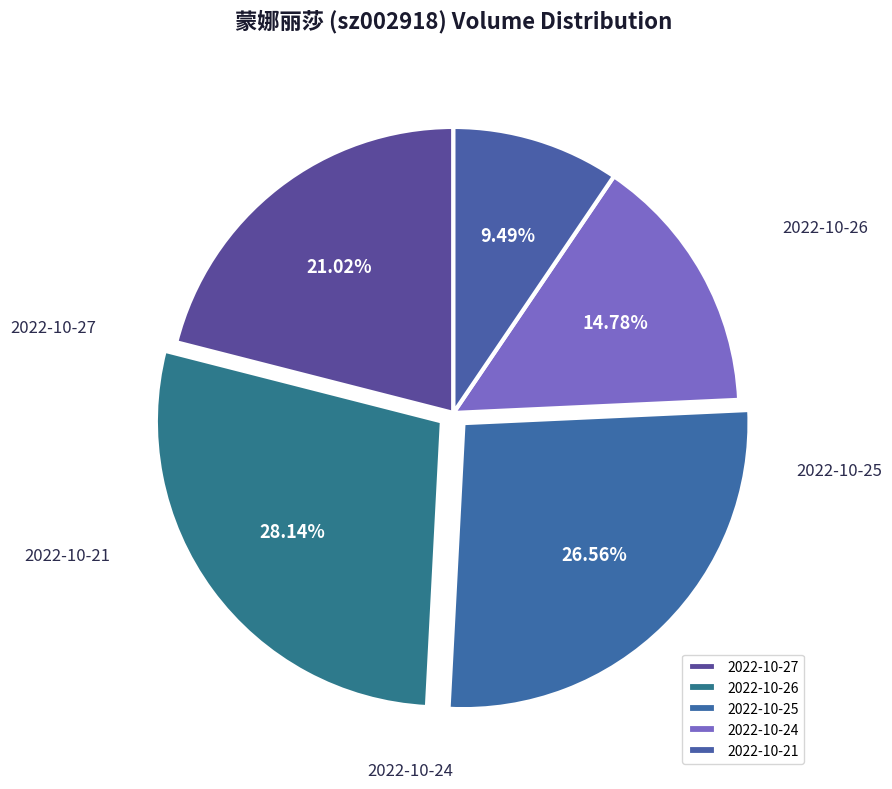

What percentage is NOT represented by 2022-10-21?

90.5%